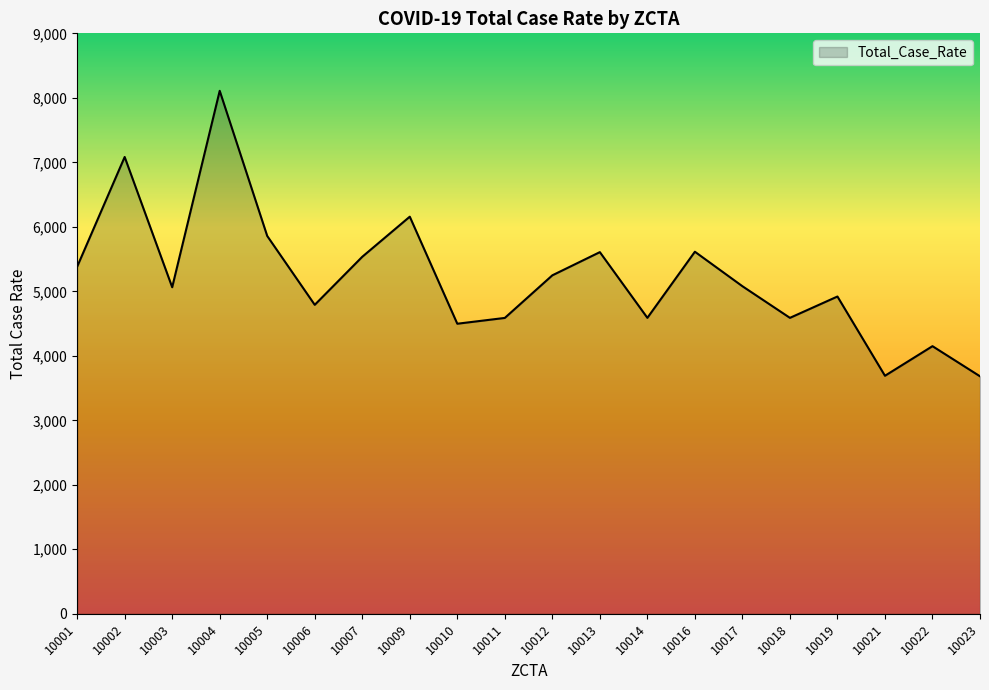

True or false: the data has more than 0 interior local peaks.

True